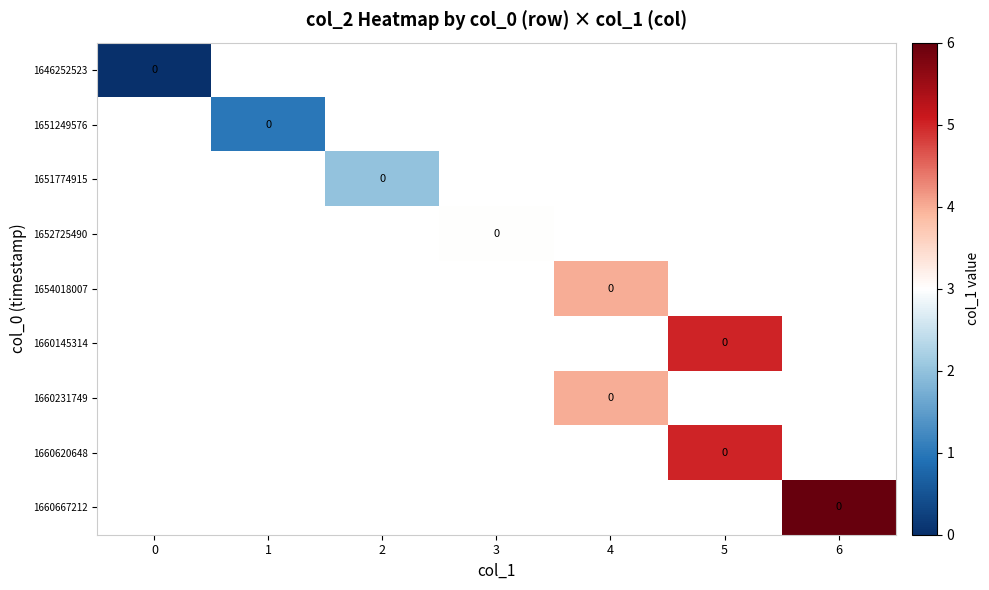

At how many categories does at least one series exceed 0?

6